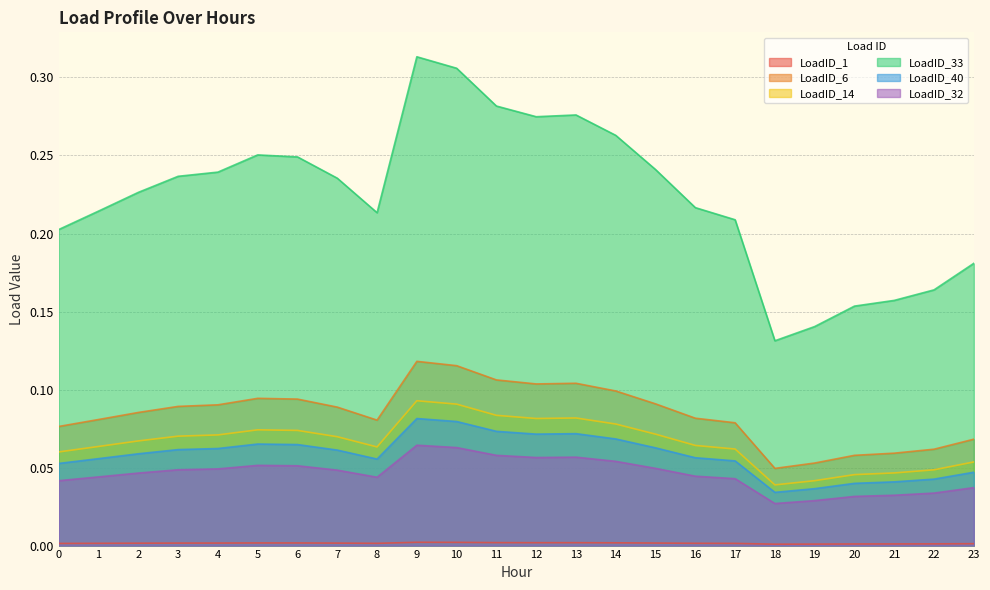

Which series has the largest total across all categories?

LoadID_33